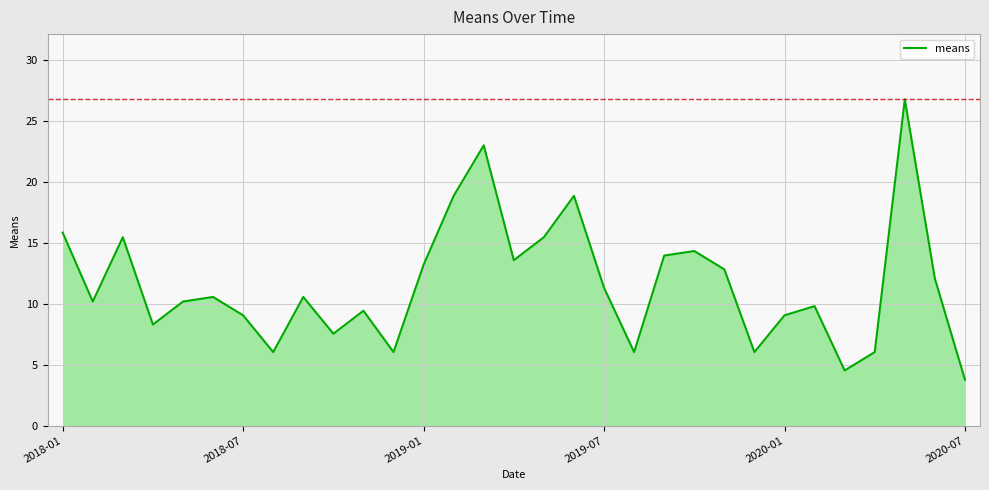

How many distinct data groups are displayed?

1